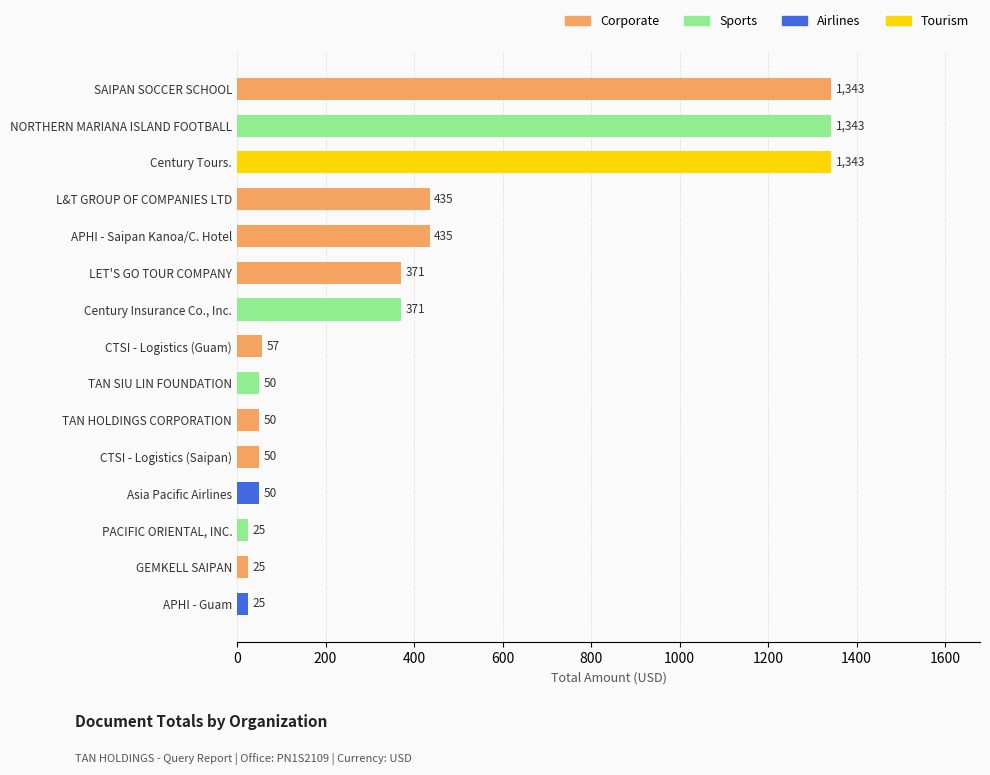

What is the value of the 11th bar from the top?

50